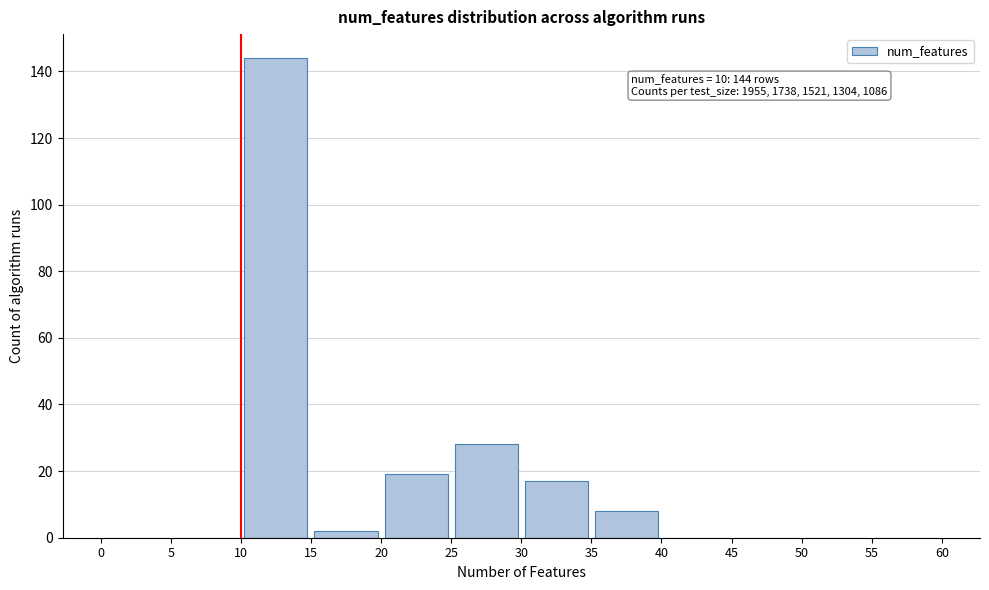

Which range on the x-axis has the tallest bar?

10 to 15